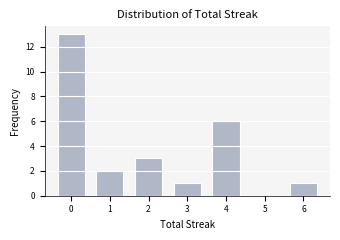

Reading right to left, what are all the values shown in this chart?

6=1	5=0	4=6	3=1	2=3	1=2	0=13